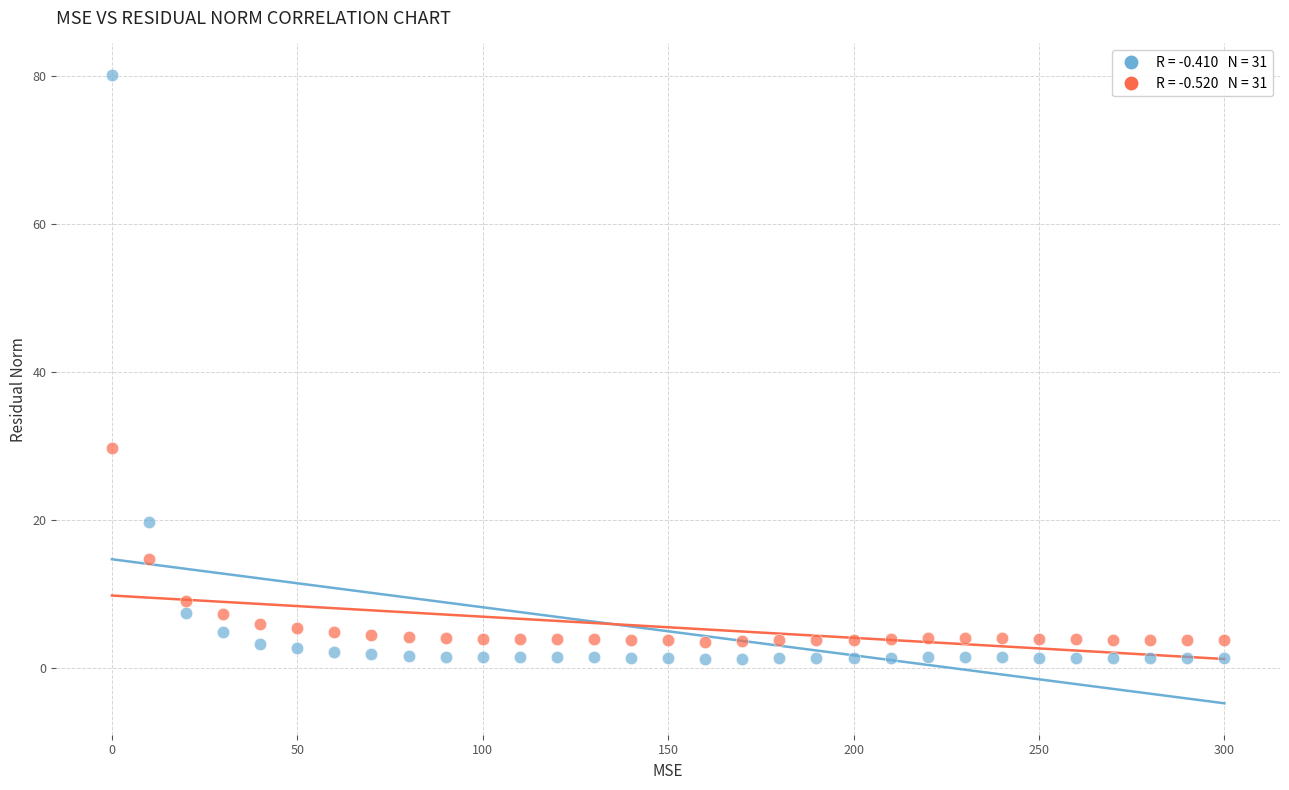

Across all series, what Y value is closest to 40?

29.7